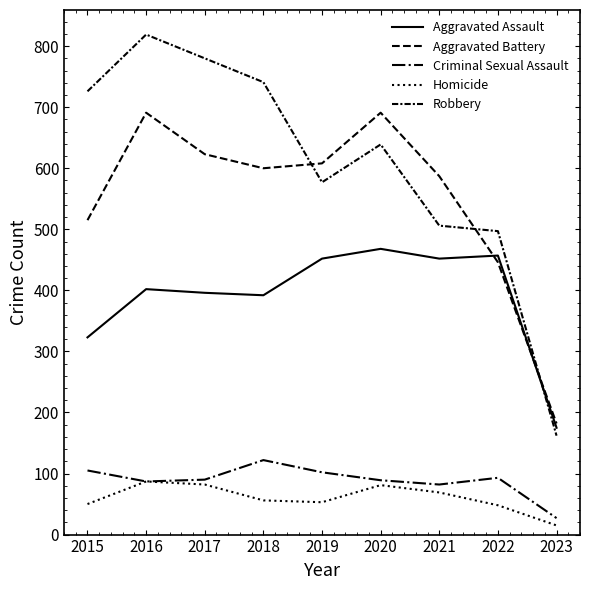

Does the chart have visible grid lines?

No